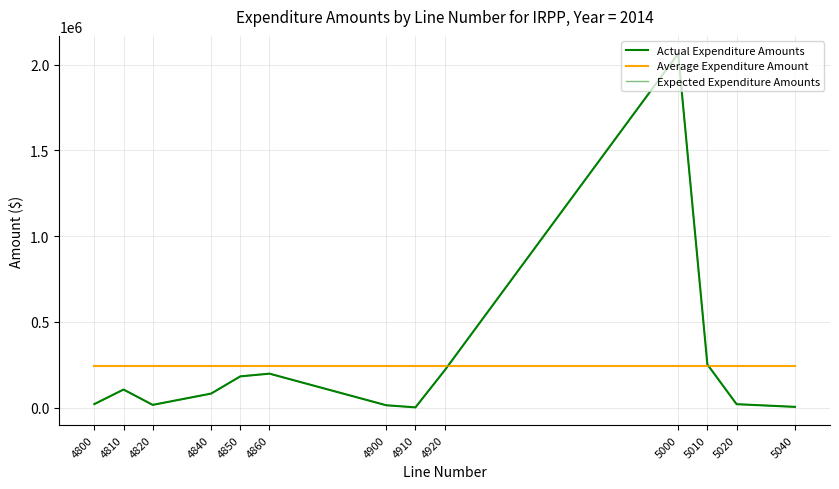

Is this an area chart (filled region under the line)?

No